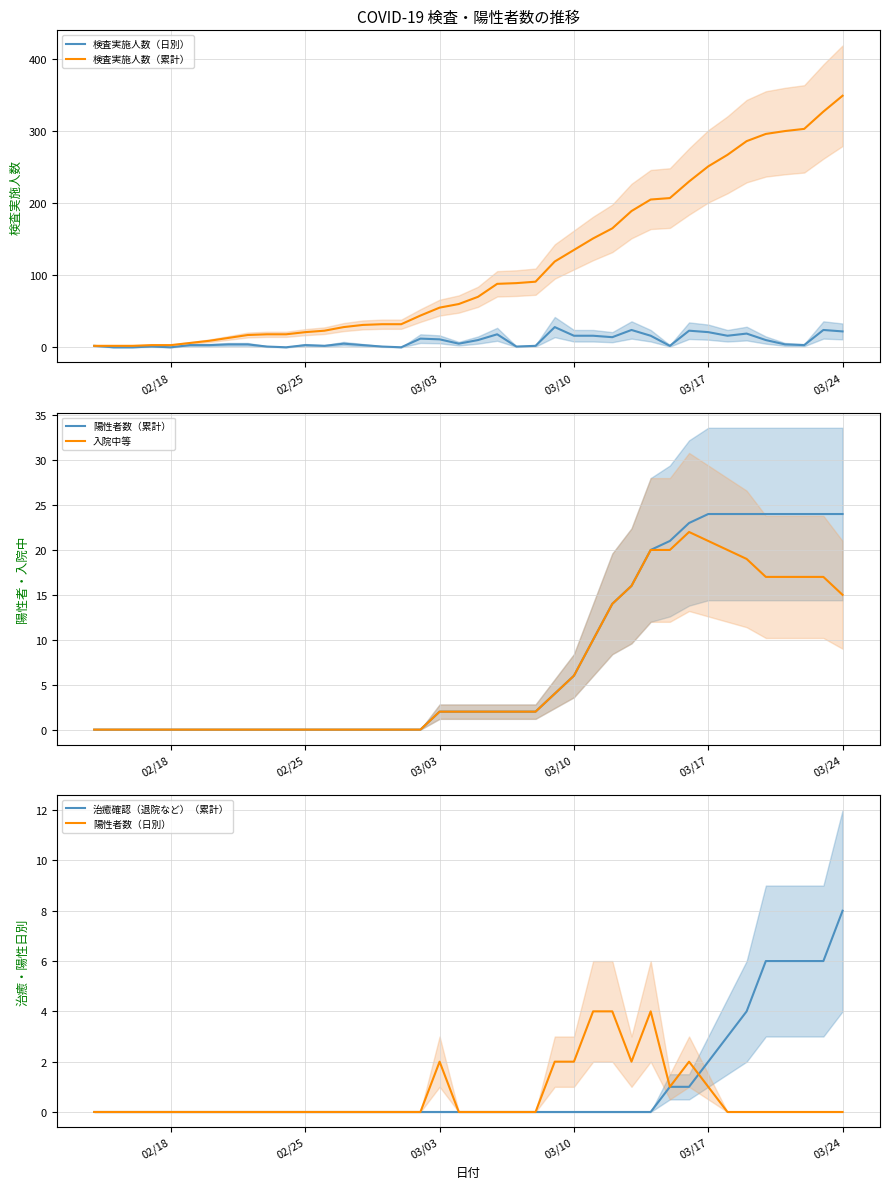

How many lines are shown in the chart?

6